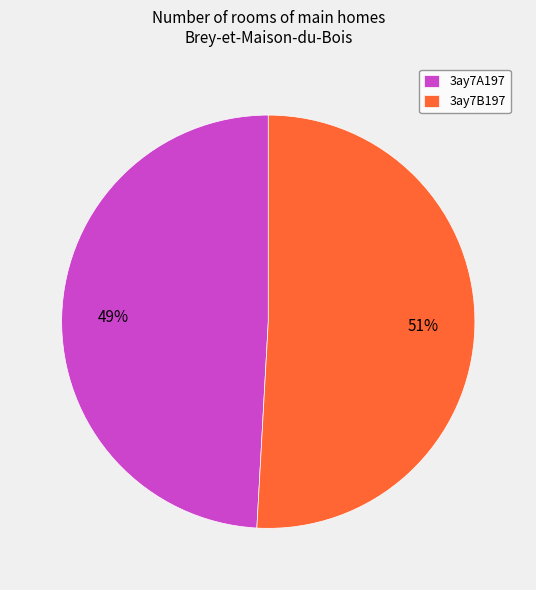

What is the smallest slice in the pie chart?

3ay7A197